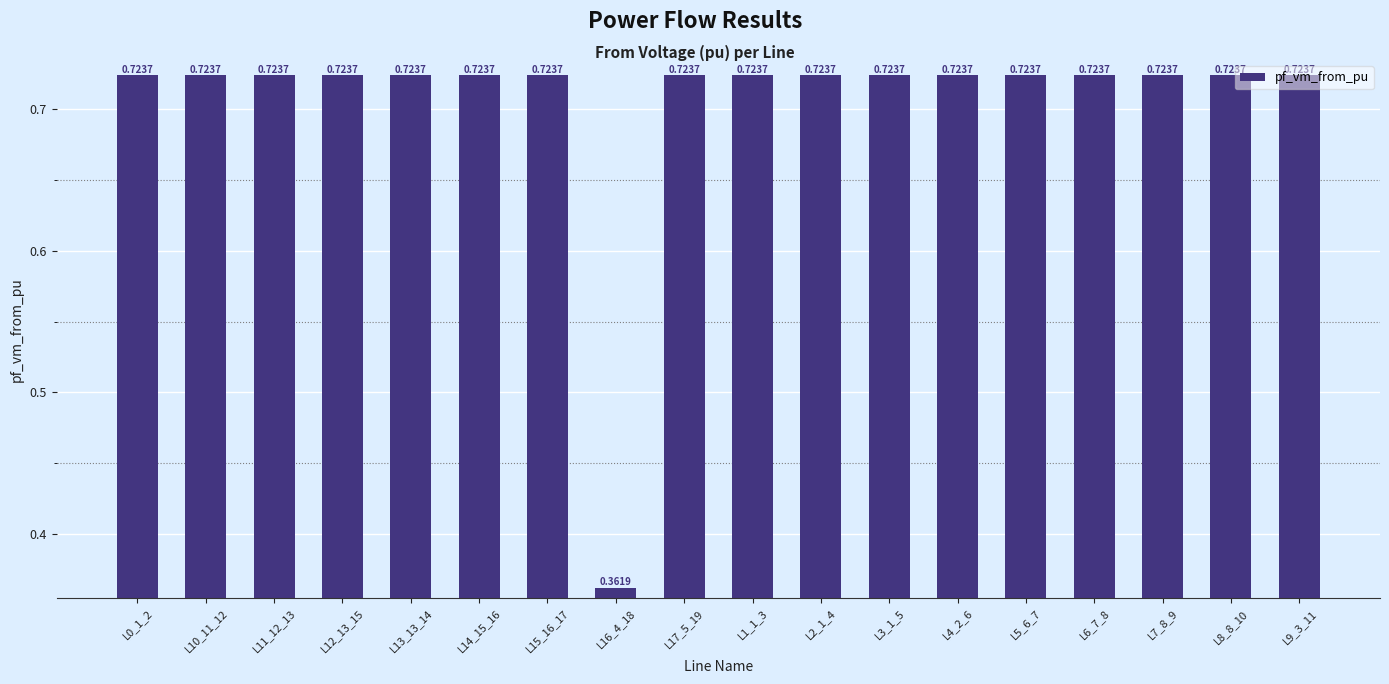

What is the sum of the values at L11_12_13 and L7_8_9?

1.4